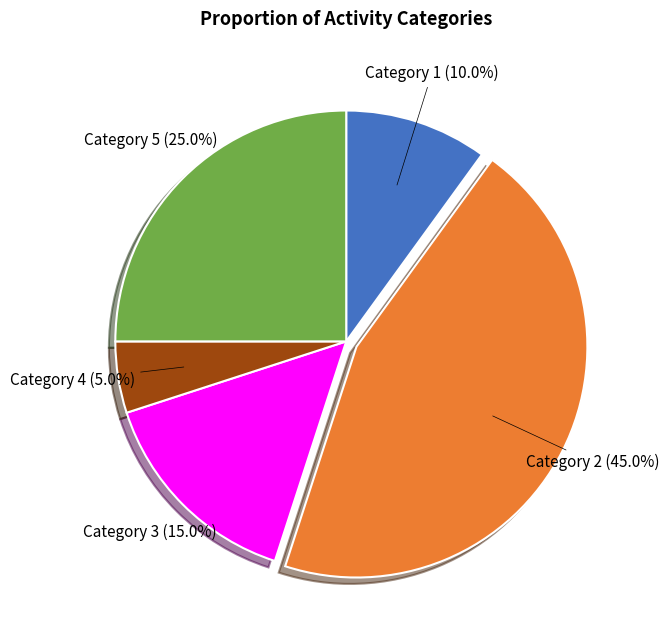

Does any single category account for the majority?

No